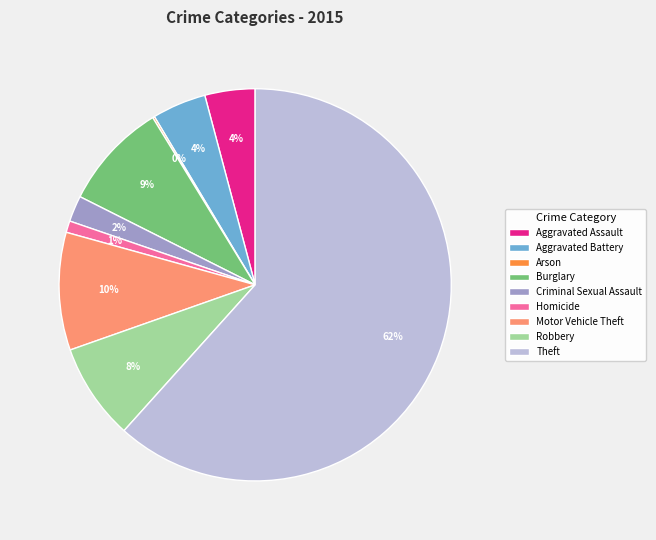

To the nearest percent, what is the combined percentage of Homicide and Aggravated Battery?

5%